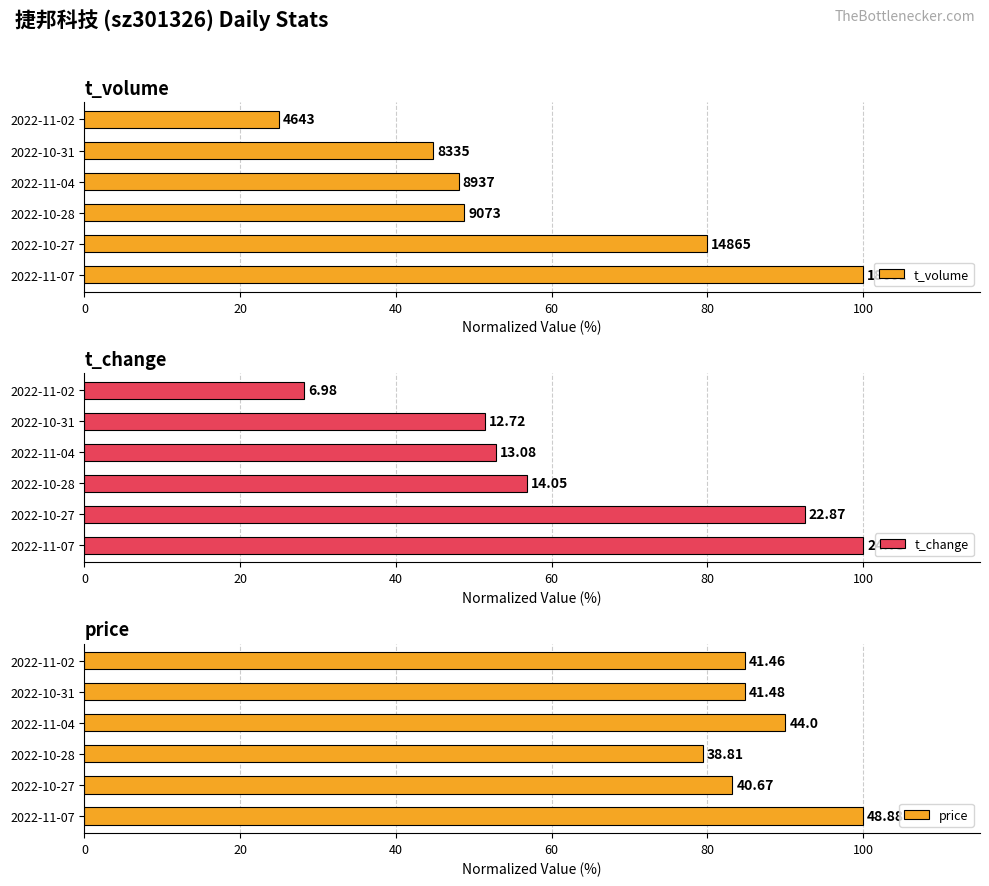

What is the difference between the second highest and minimum values in the t_volume series?

55.0